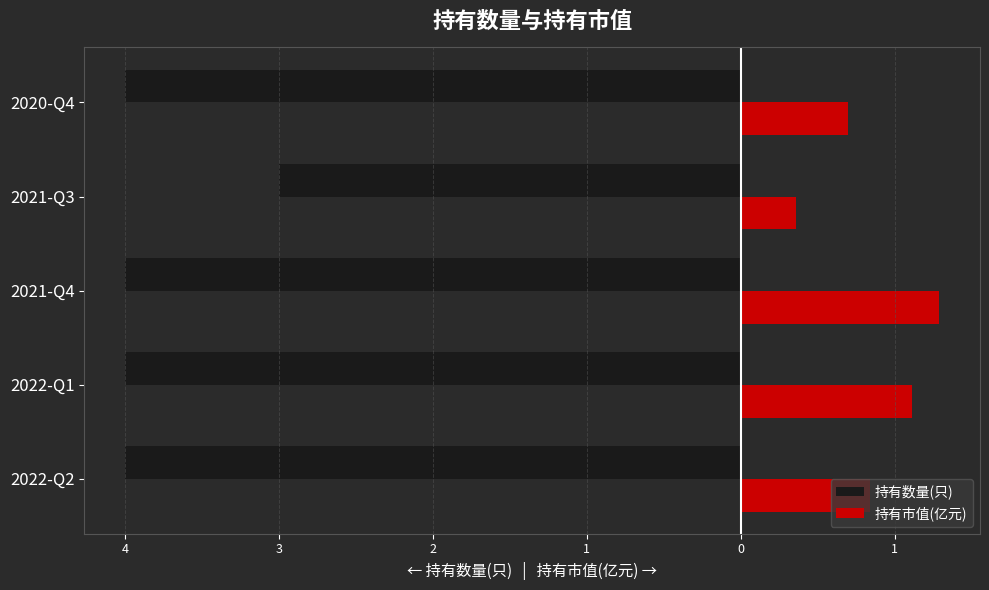

What are all the series names shown in the legend?

持有数量(只), 持有市值(亿元)